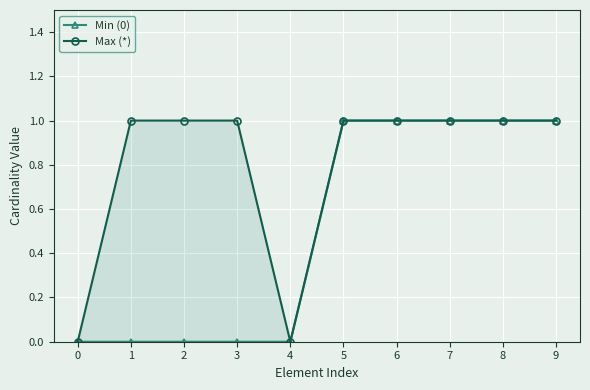

Reading left to right, what are all the values shown in this chart?

Min (0): 0	0	0	0	0	1	1	1	1	1
Max (*): 0	1	1	1	0	1	1	1	1	1